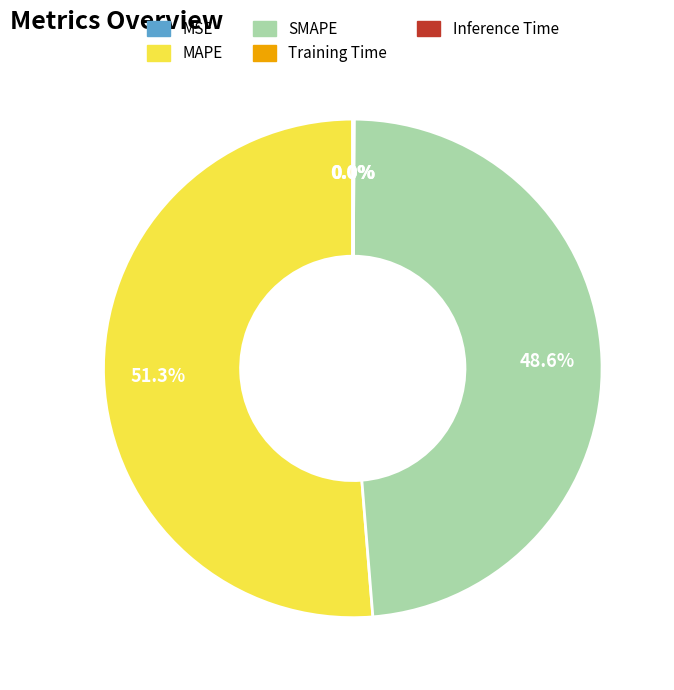

Is there a majority slice in this chart?

Yes